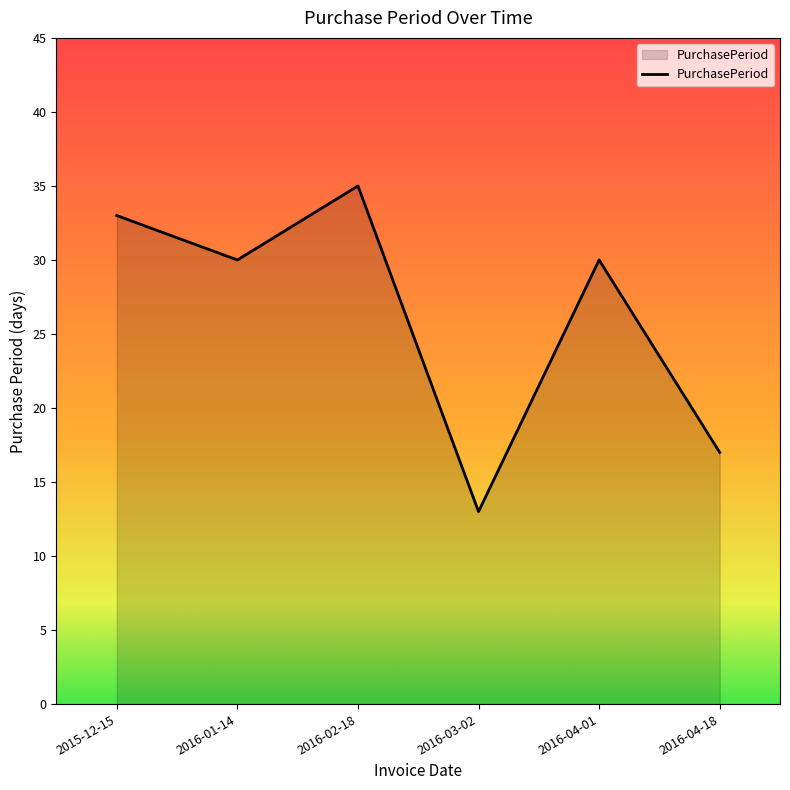

What value does the data have at 2016-04-01, to the nearest 10?

30